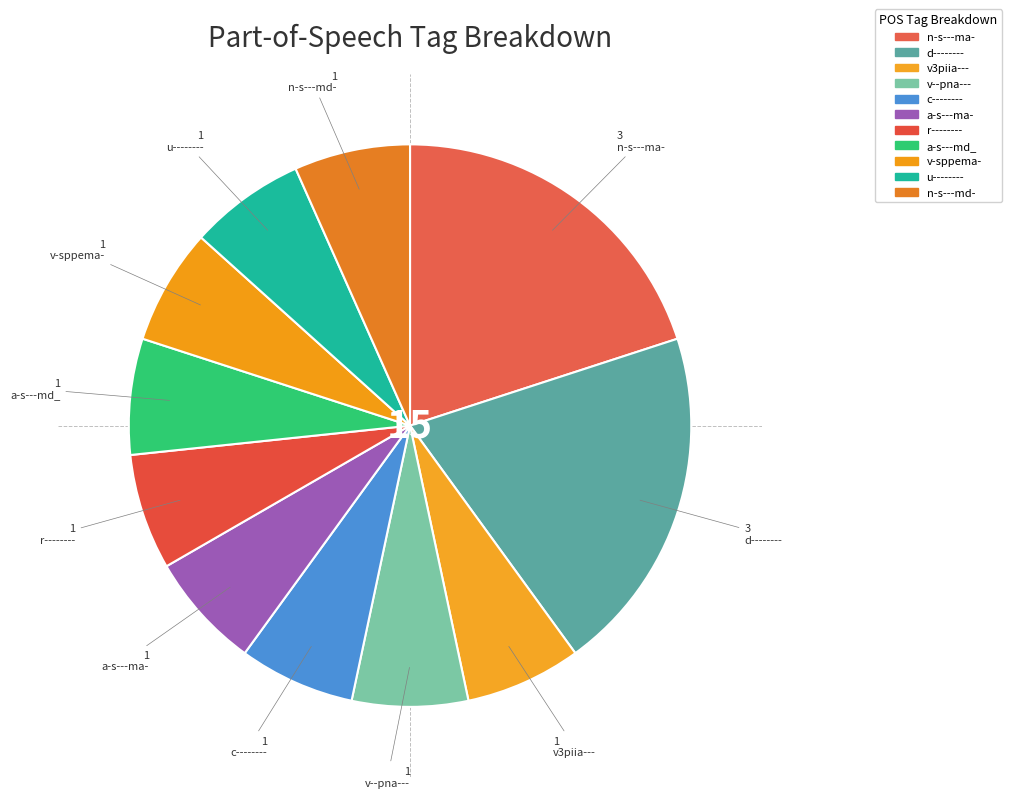

What is the ratio of the value at u-------- to the value at n-s---md-?

1.0